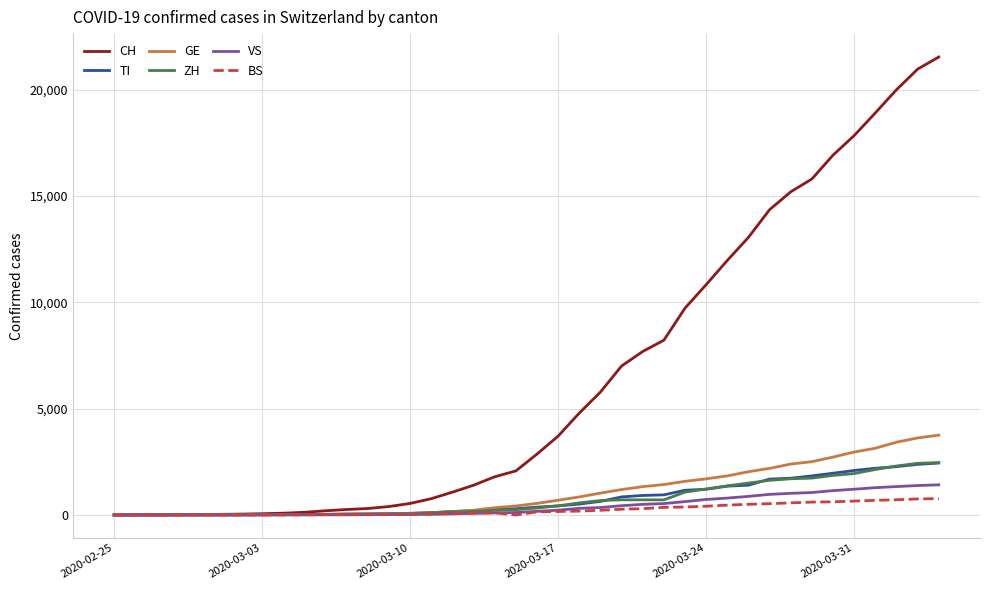

What is the highest value of the VS series?

1416